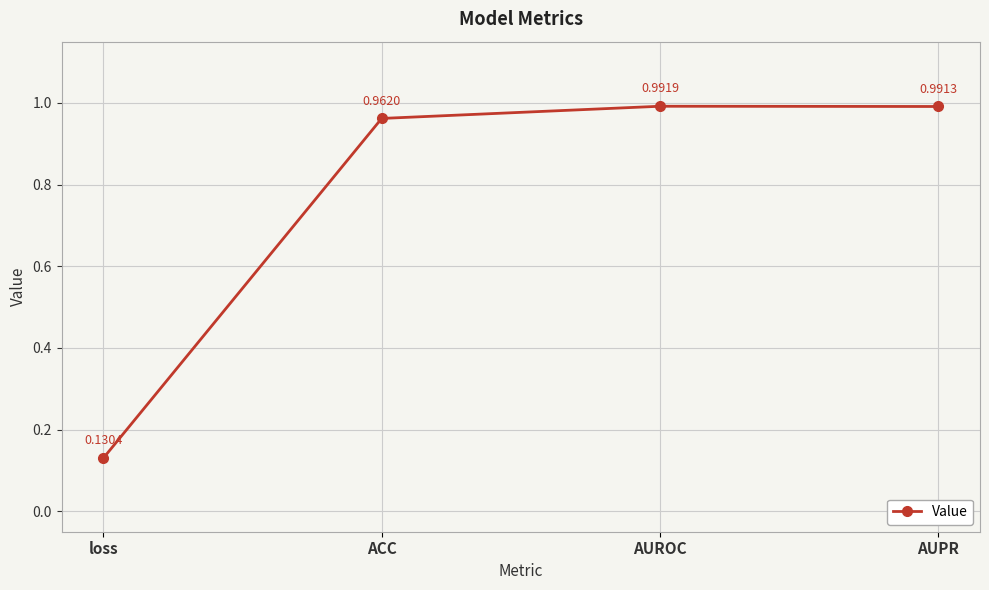

What is the label of the 1st point from the right?

AUPR